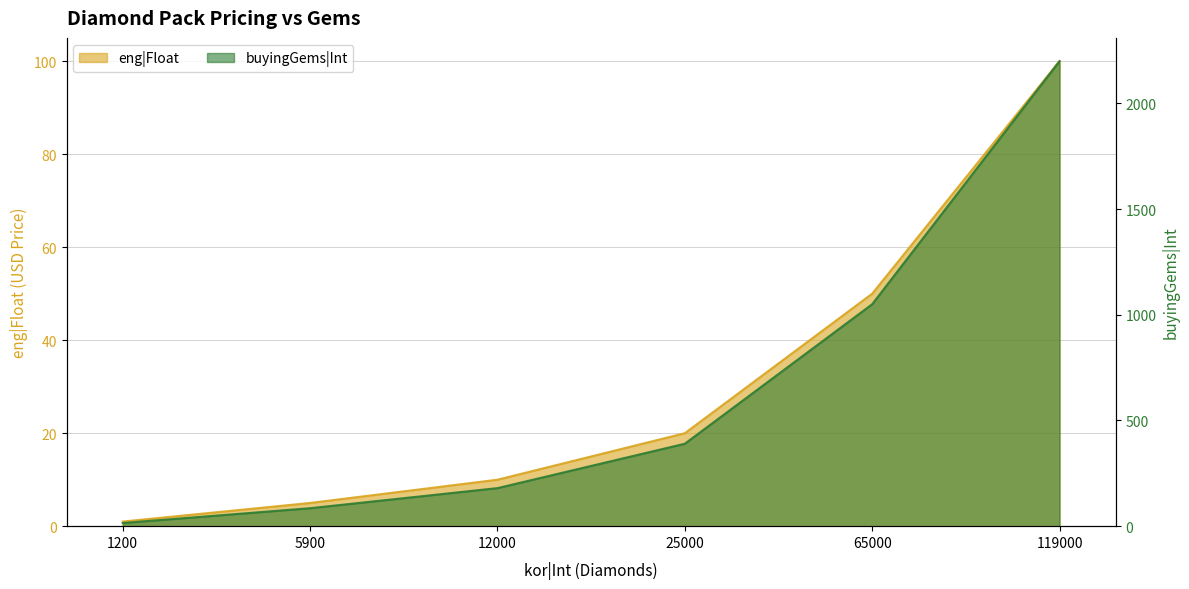

List the series in order of their overall mean, lowest first.

eng|Float, buyingGems|Int